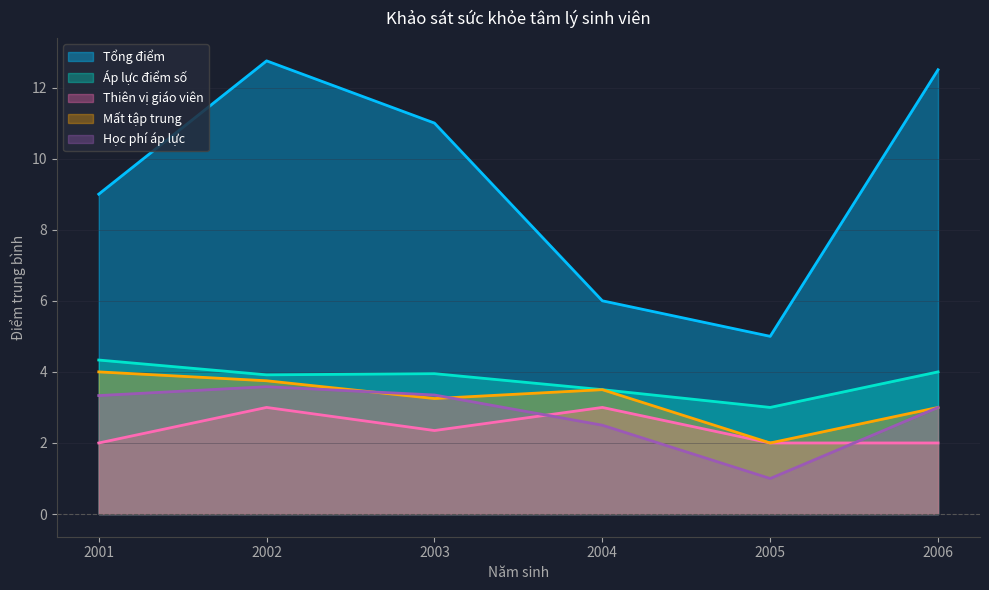

True or false: Thiên vị giáo viên and Áp lực điểm số cross at least once.

False